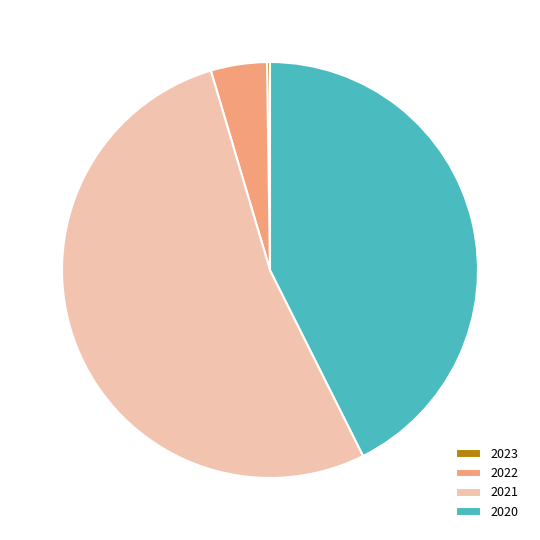

Do 2021 and 2022 together represent more than half of the pie?

Yes